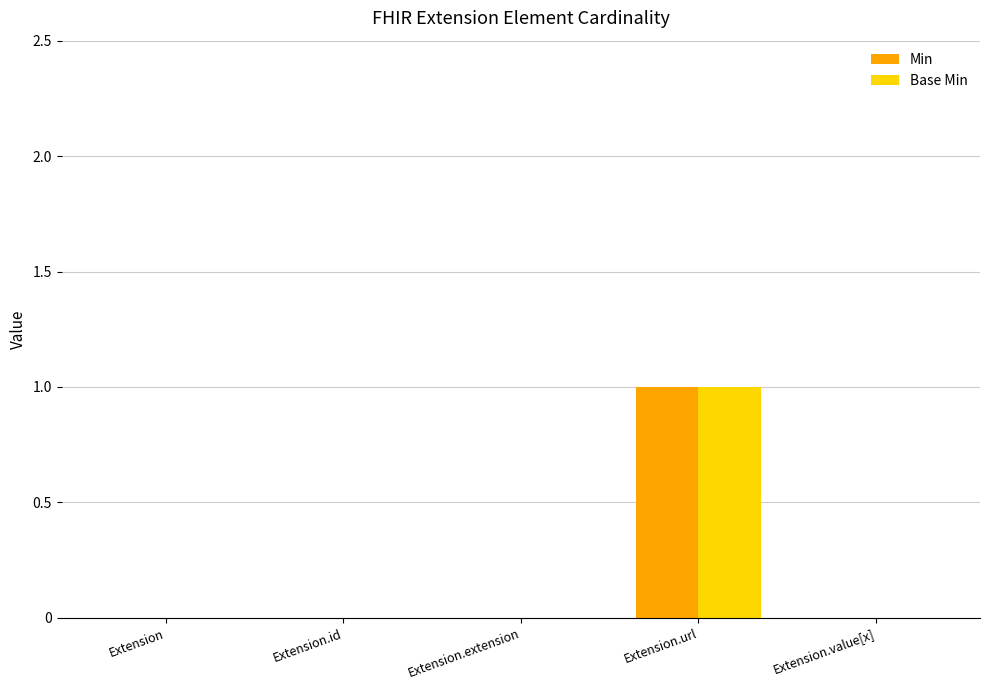

How many Min values are between 0 and 1?

5